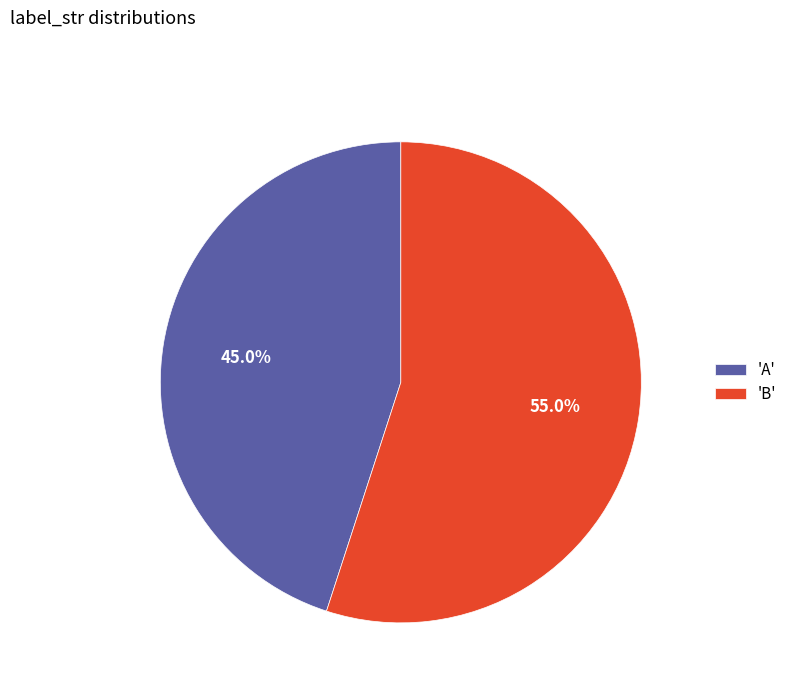

Which slice represents more than half of the pie?

'B'